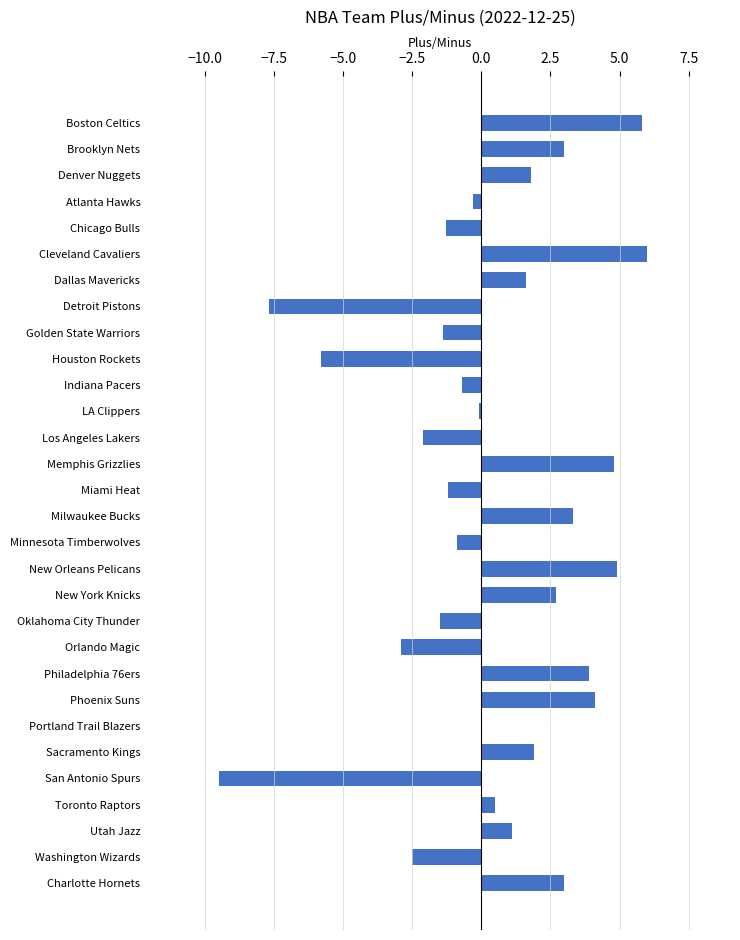

What is the change in value from Cleveland Cavaliers to Phoenix Suns?

-1.9